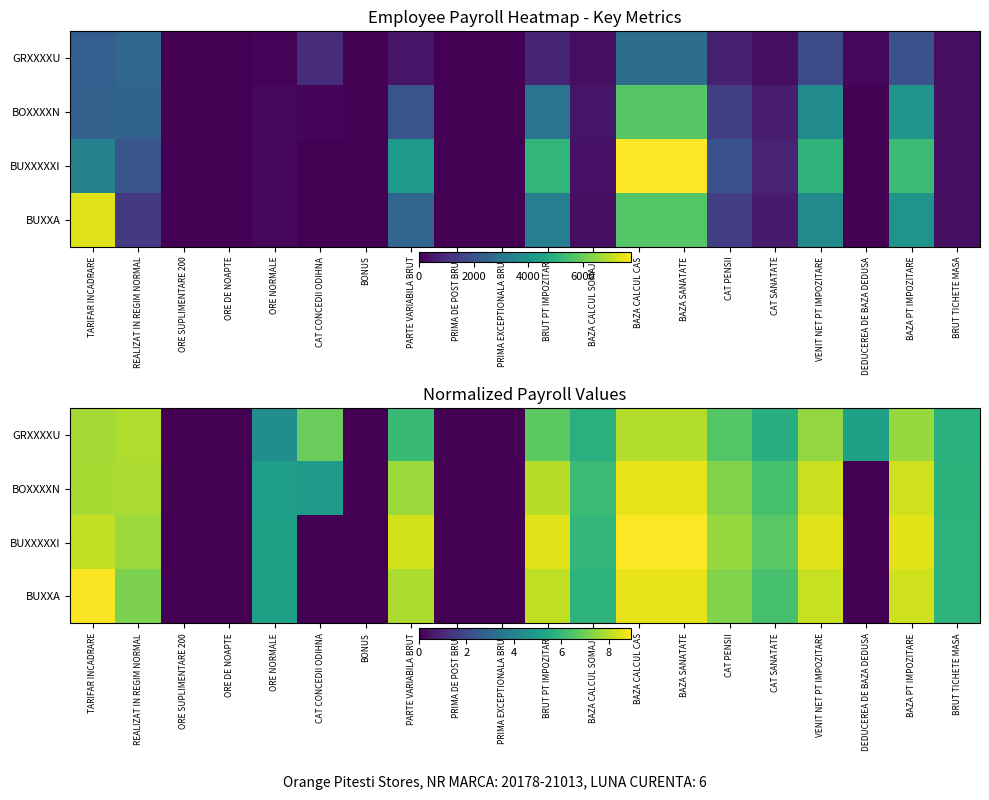

Where is BOXXXXN nearest to the value 4?

CAT CONCEDII ODIHNA